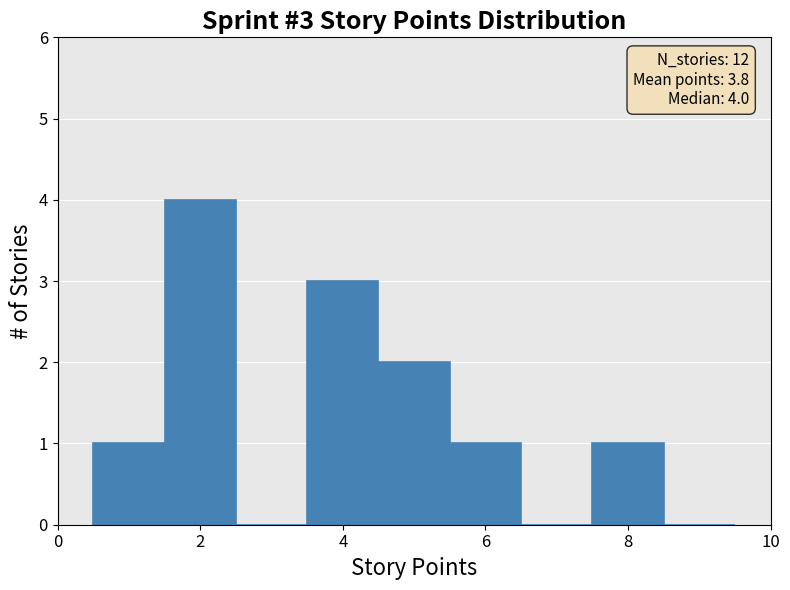

Which range on the x-axis has the tallest bar?

1.5 to 2.5